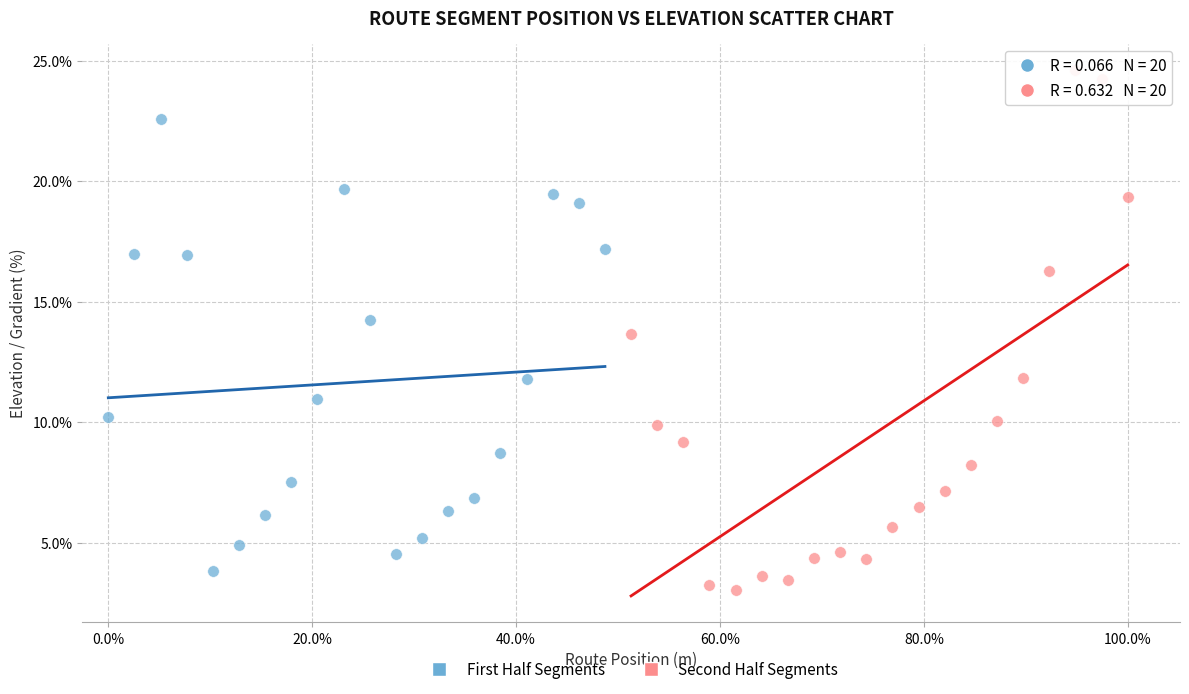

Which series has the widest spread of Y values?

Second Half Segments